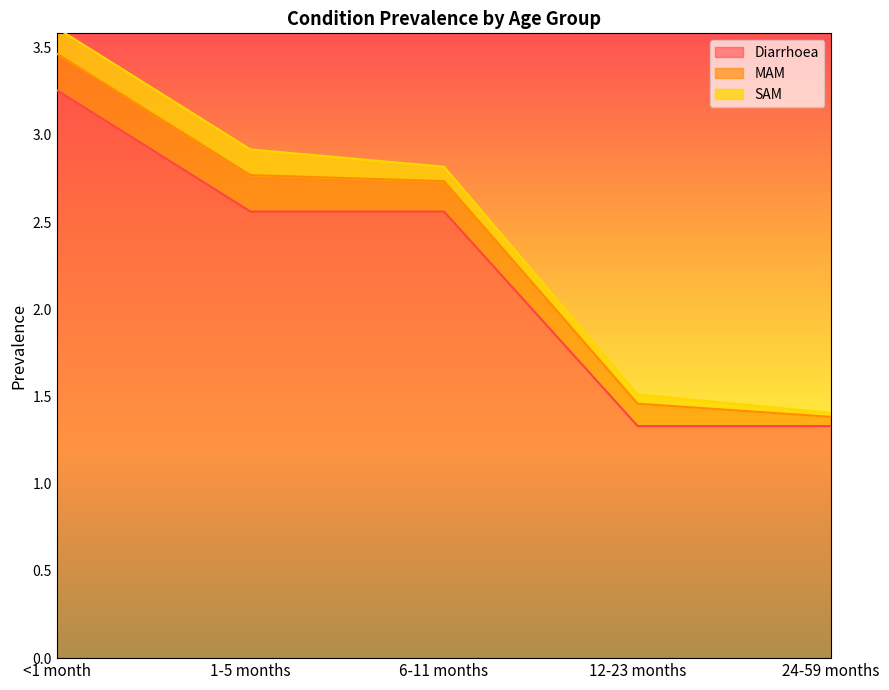

Reading right to left, extract all data points from this chart.

Diarrhoea: 24-59 months=1.3	12-23 months=1.3	6-11 months=2.6	1-5 months=2.6	<1 month=3.3
MAM: 24-59 months=0.1	12-23 months=0.1	6-11 months=0.2	1-5 months=0.2	<1 month=0.2
SAM: 24-59 months=0.0	12-23 months=0.1	6-11 months=0.1	1-5 months=0.1	<1 month=0.1